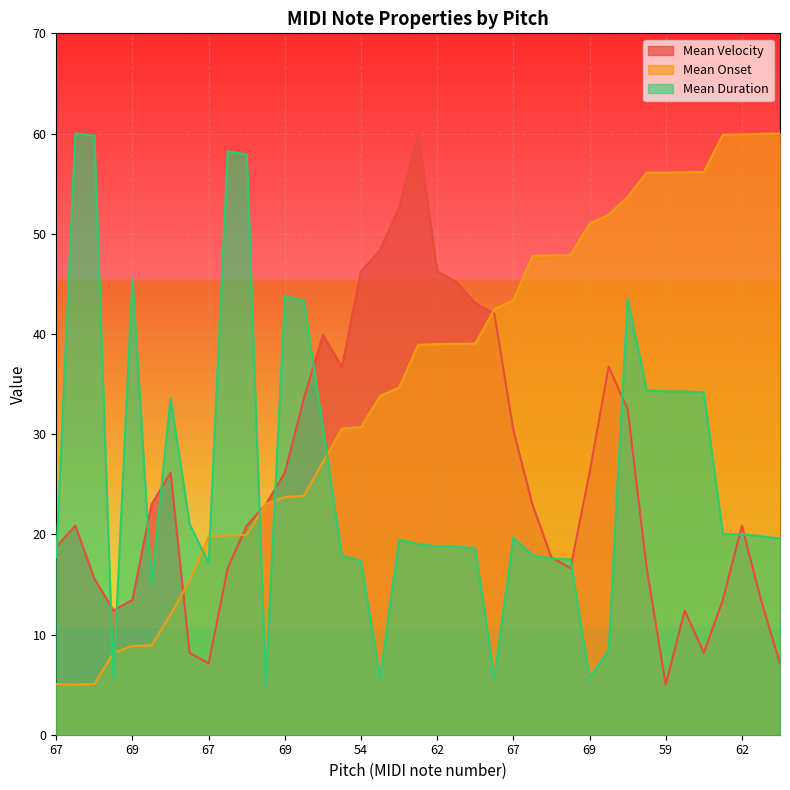

At which category does mean_duration reach its first local peak?

63